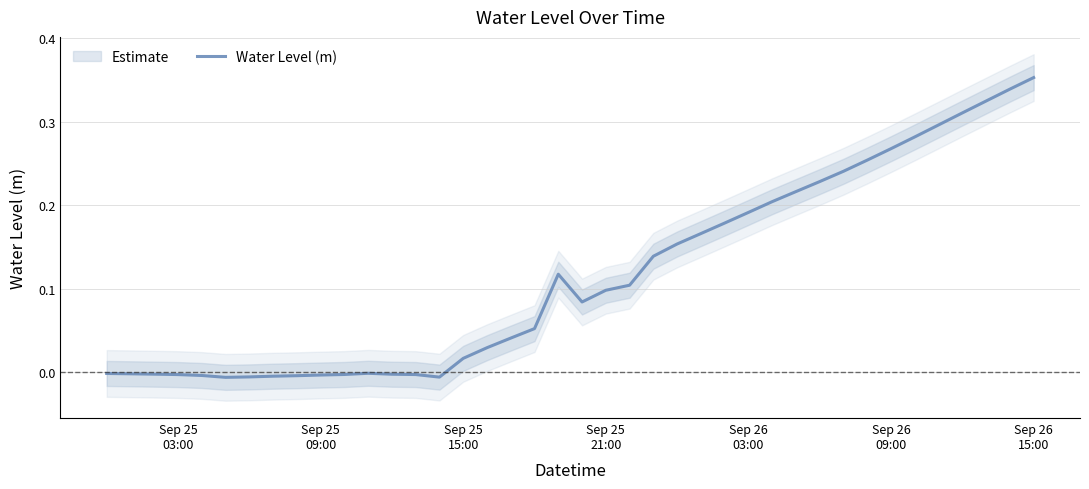

The value at Sep 25
09:00 is -0.0. True or false?

False